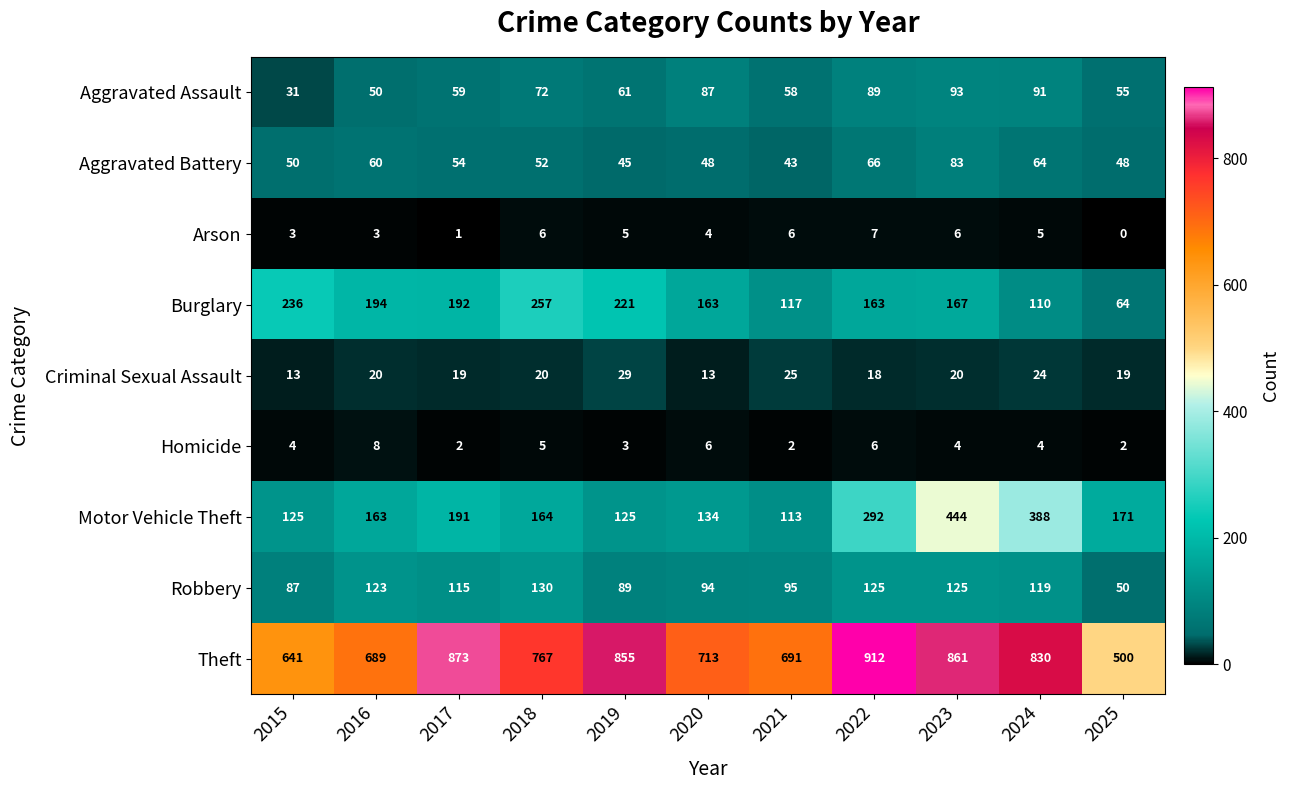

What is the difference between the highest and lowest values at 2020?

709